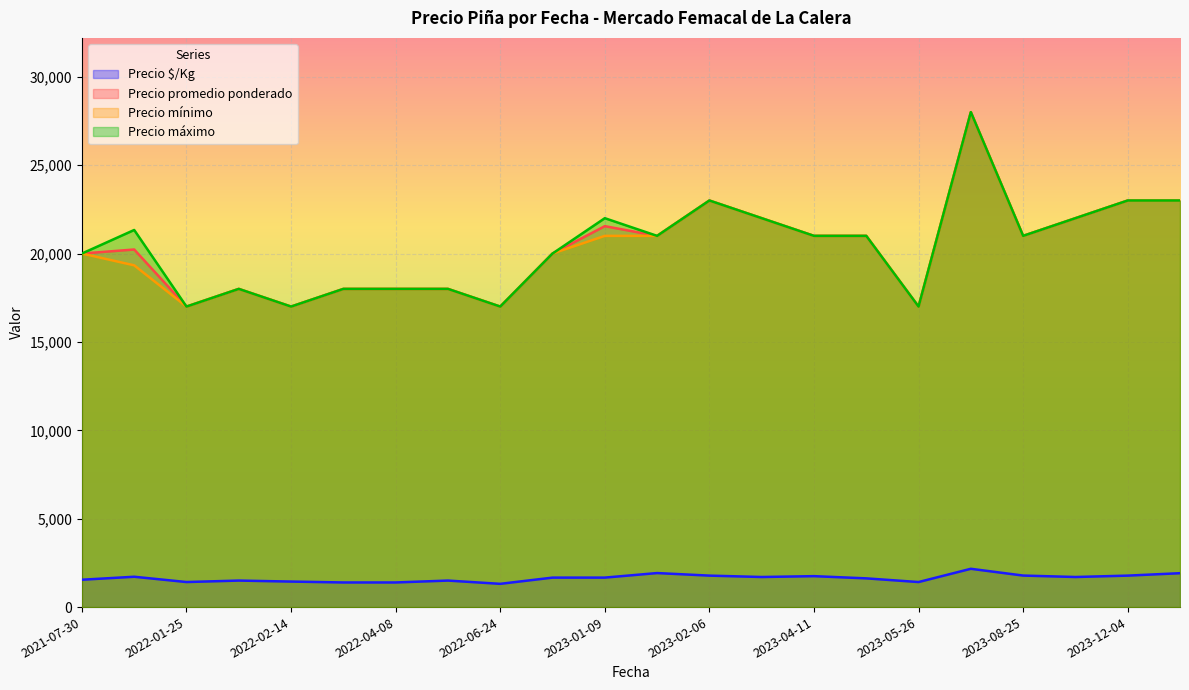

The value of Precio promedio ponderado at 2022-04-08 is 10411.0. True or false?

False